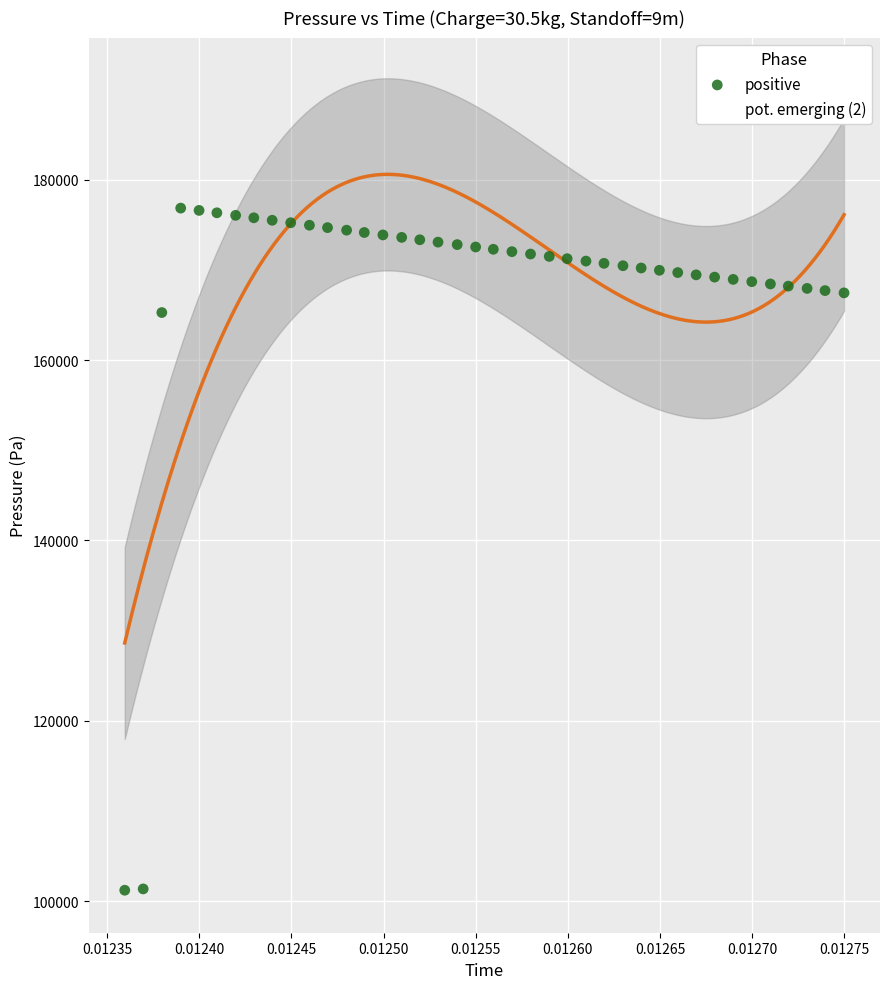

Which series contains the highest Y value?

positive